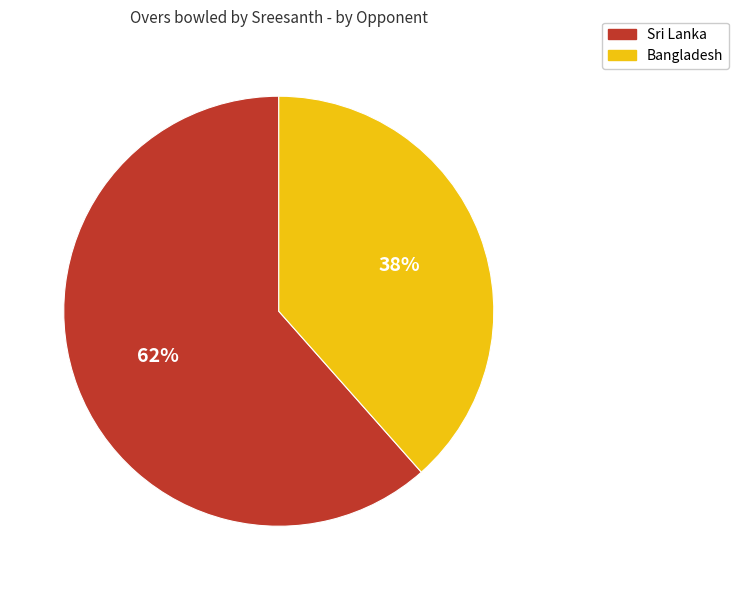

True or false: Bangladesh accounts for 38% of the total.

True